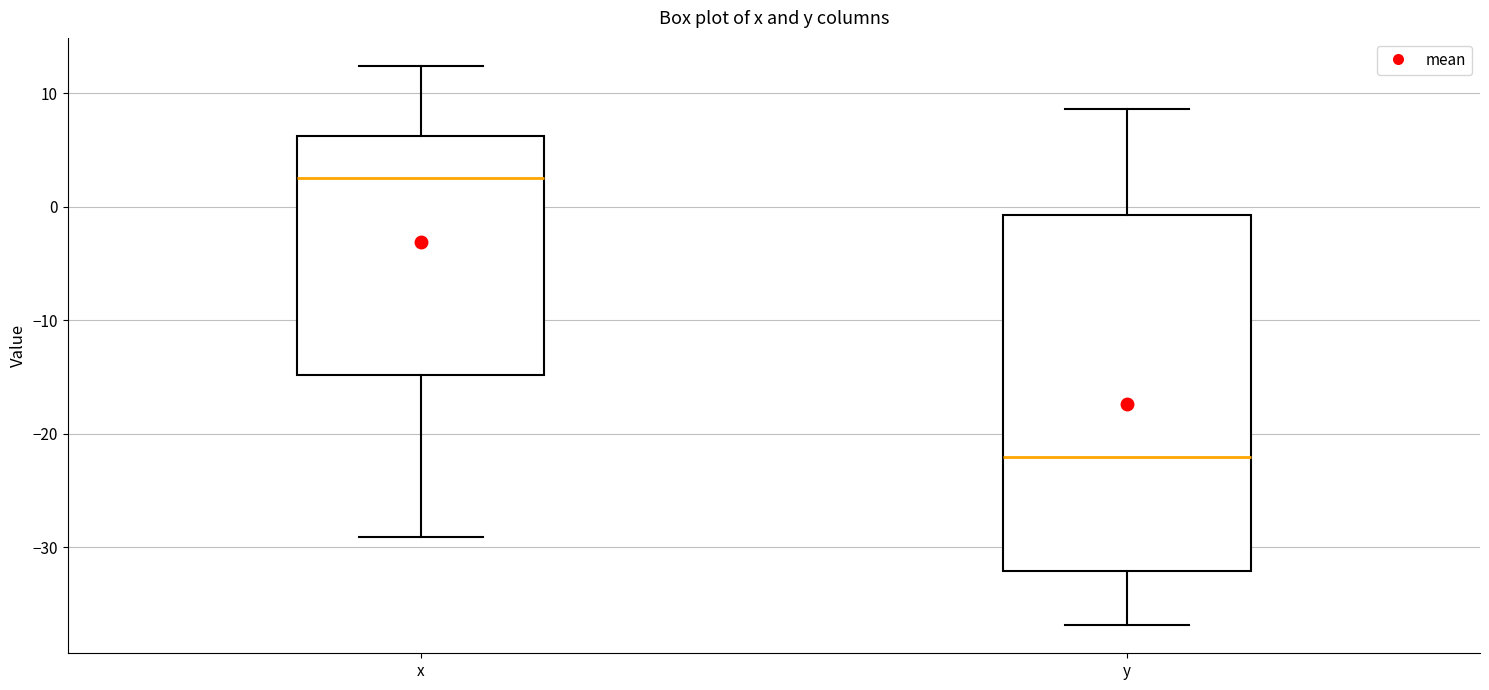

Reading left to right, read every box against the y-axis: the position of its median line, the range the box covers, and the ends of its whiskers. The values are not printed on the chart, so give them approximately, as read against the axis.

x: median 3, box -15 to 6, whiskers -29 to 12
y: median -22, box -32 to -1, whiskers -37 to 9